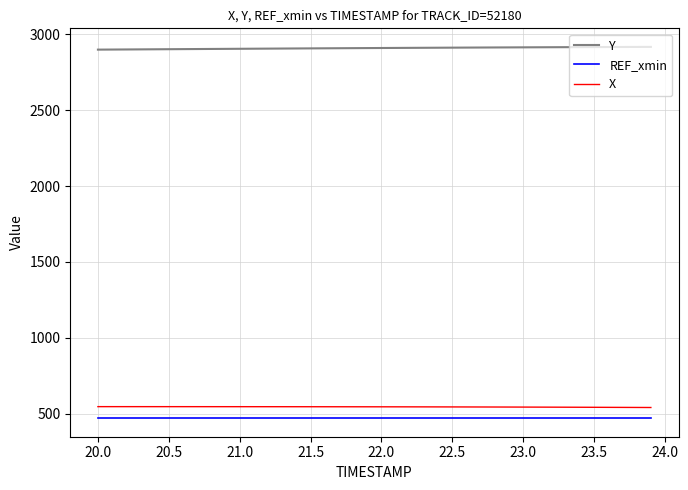

List the series in order of their peak value, highest first.

Y, X, REF_xmin